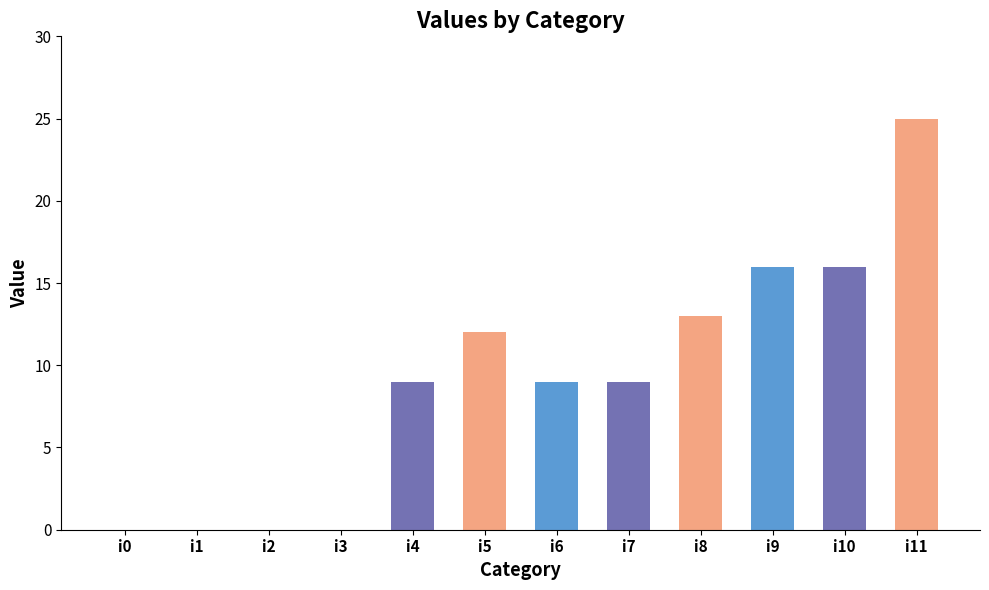

Count the values in the range 0 to 16.

11